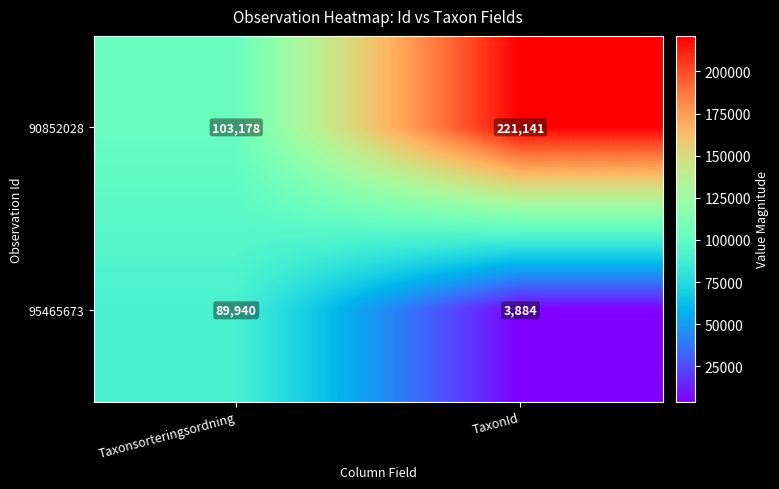

Where is 90852028 nearest to the value 162159?

Taxonsorteringsordning